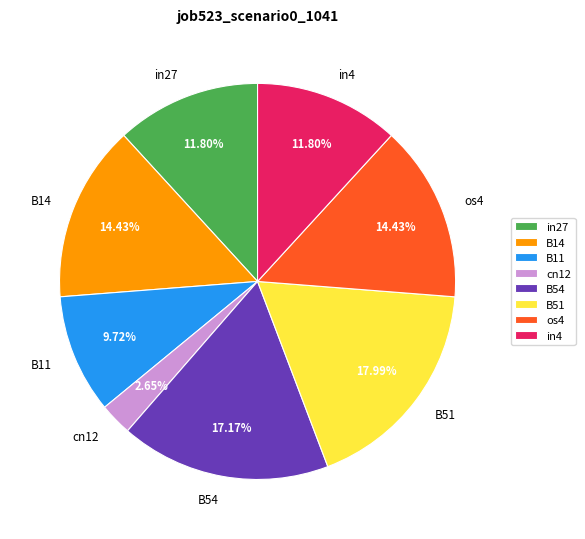

To the nearest percent, what is the difference between the largest and smallest slice percentages?

15%